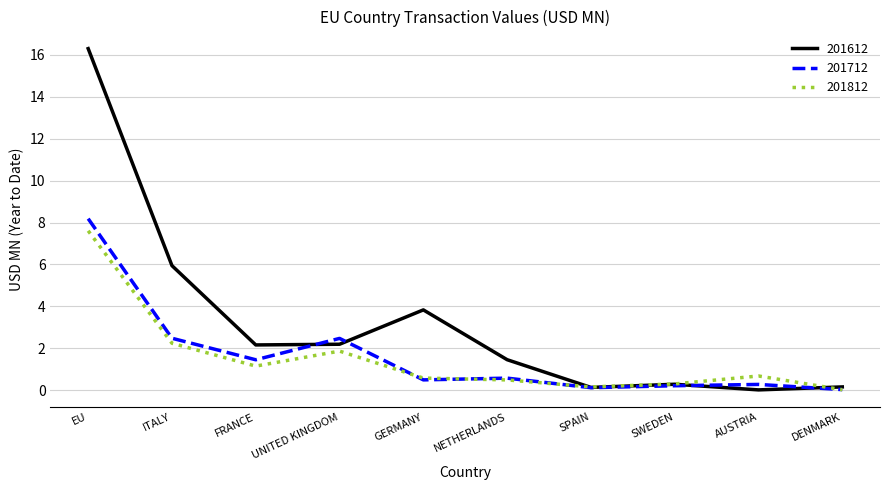

What position from the left is FRANCE?

3